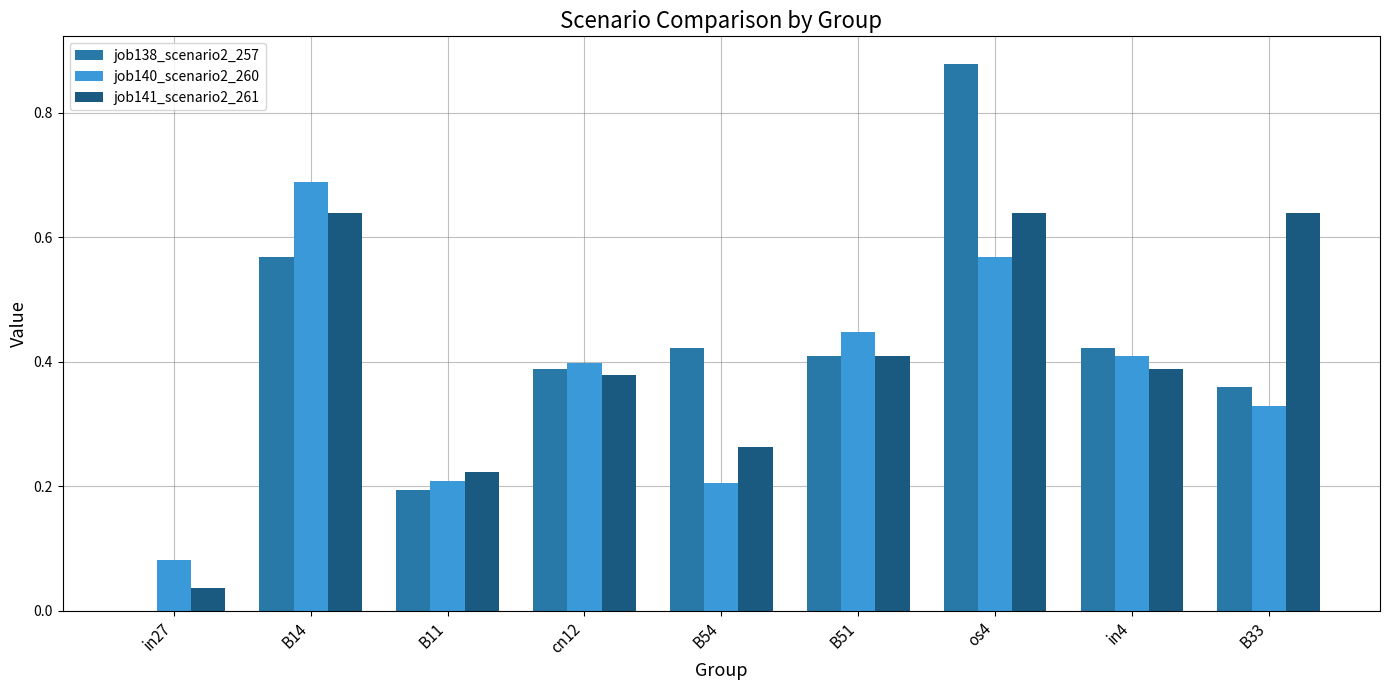

Between B11 and in4, which series saw the biggest shift?

job138_scenario2_257